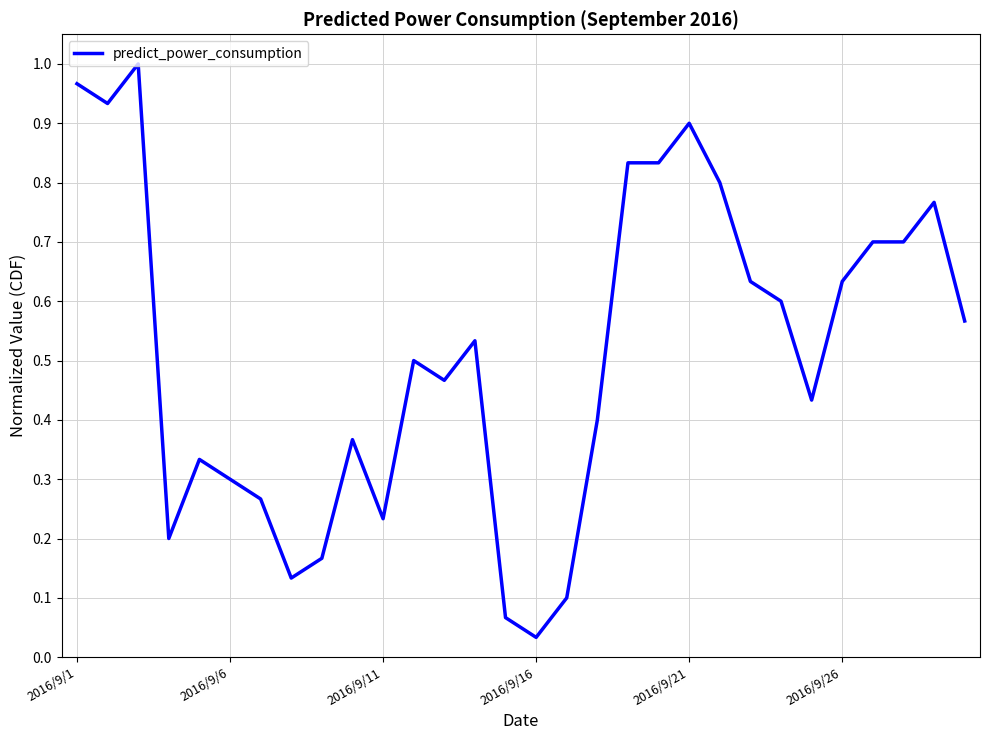

Where is the data nearest to the value 0?

2016/9/16